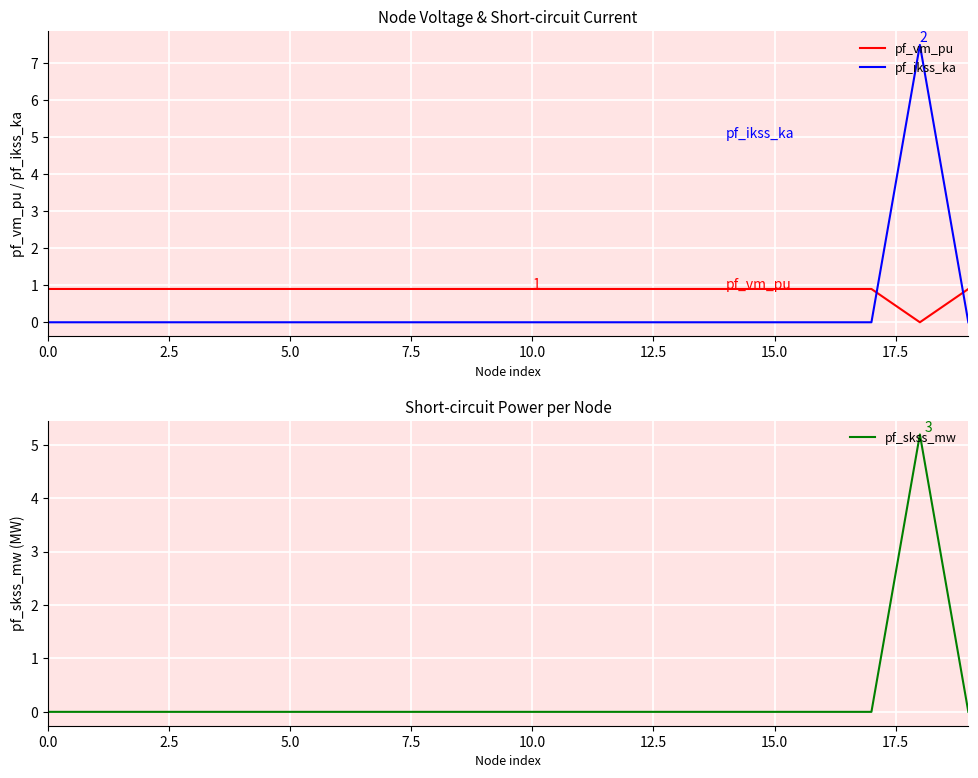

Is it true that pf_vm_pu equals 0.4 at 0.0?

False